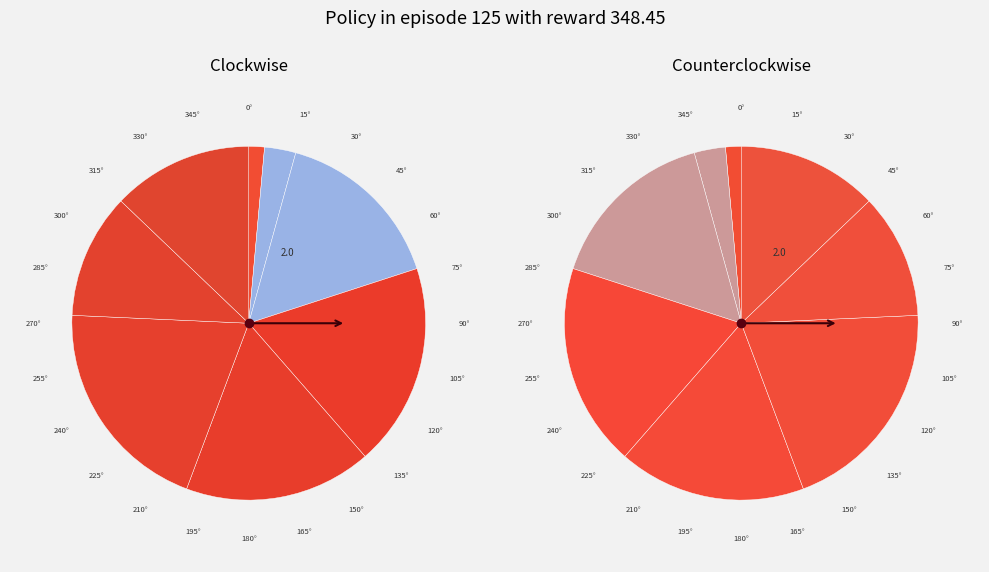

To the nearest percent, what percentage of the pie is 8?

11%